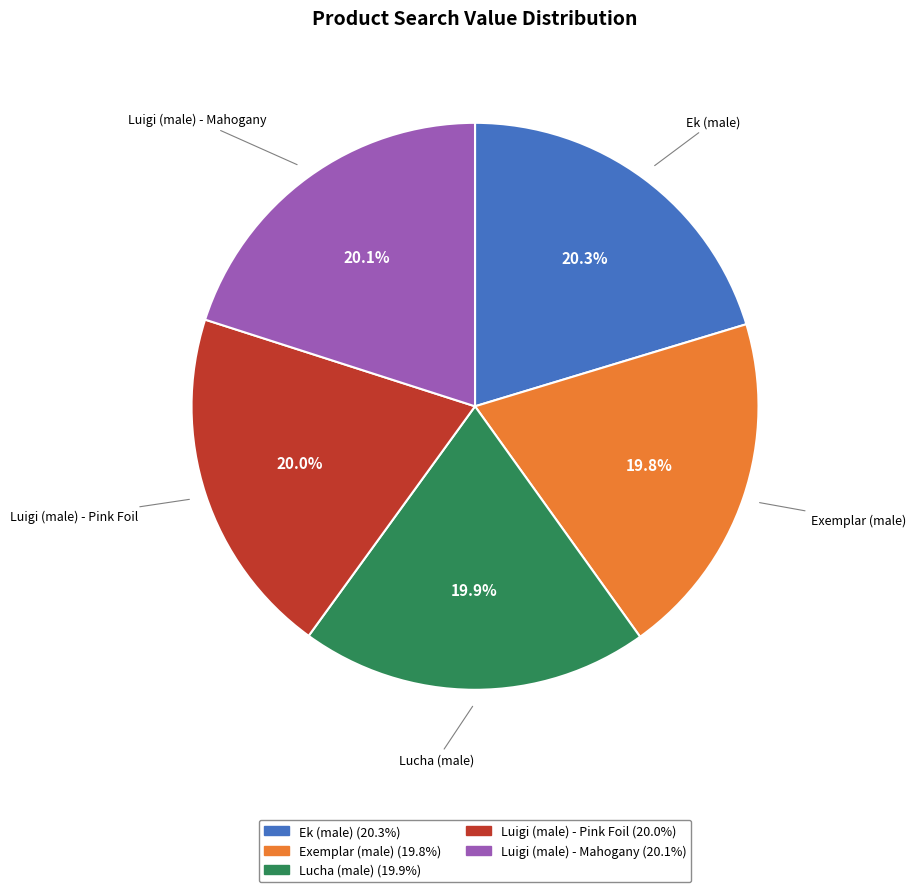

What is the ratio of the value at Exemplar (male) to the value at Luigi (male) - Pink Foil?

1.0